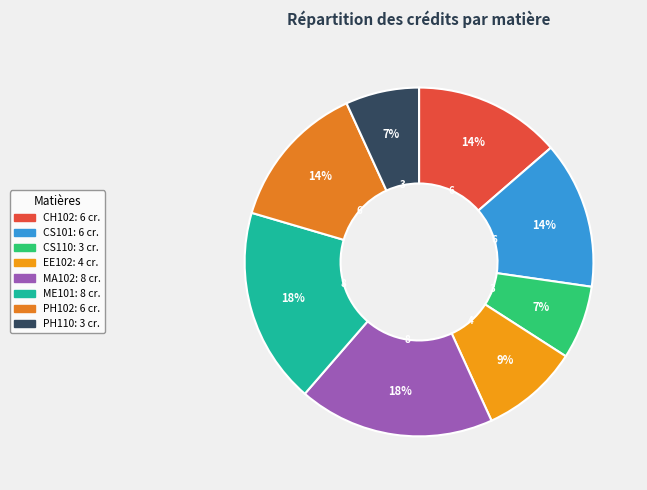

What is the smallest slice in the pie chart?

CS110